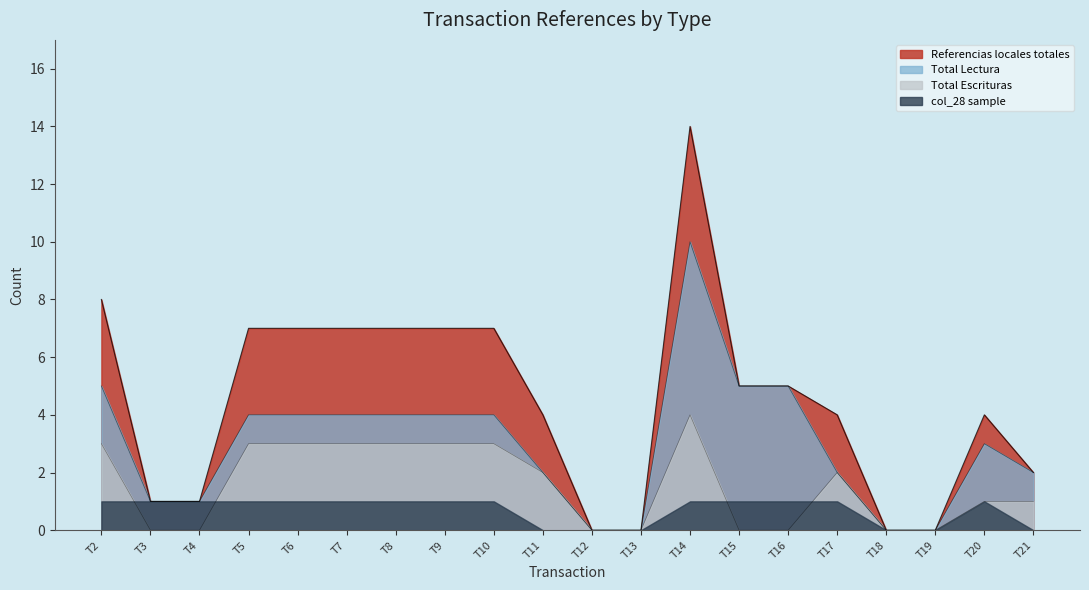

What is the spread (max minus min) of values at T11?

4